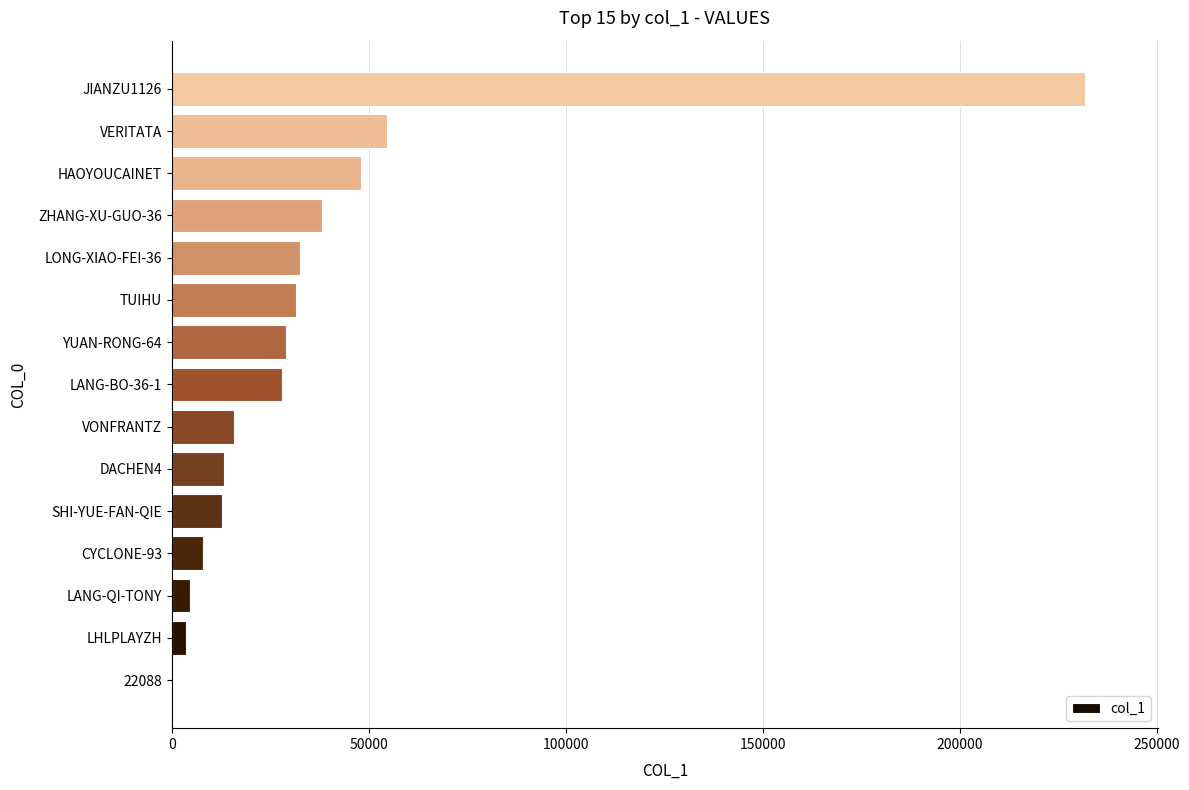

What is the ratio of the value at DACHEN4 to the value at VONFRANTZ?

0.8